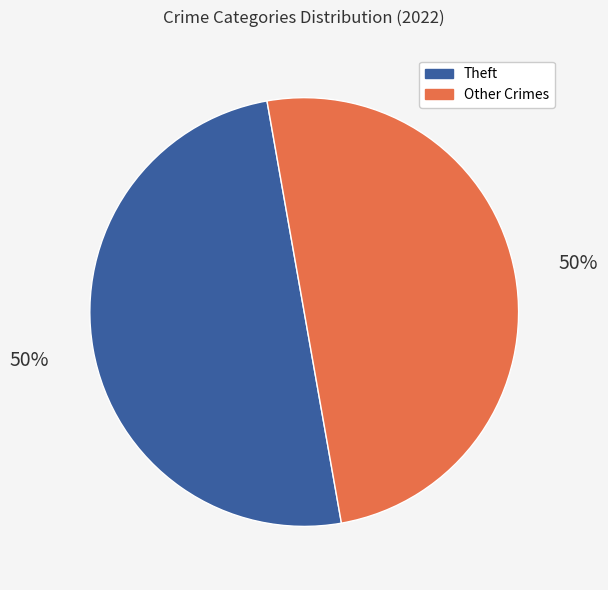

To the nearest percent, what is the average slice percentage?

50%